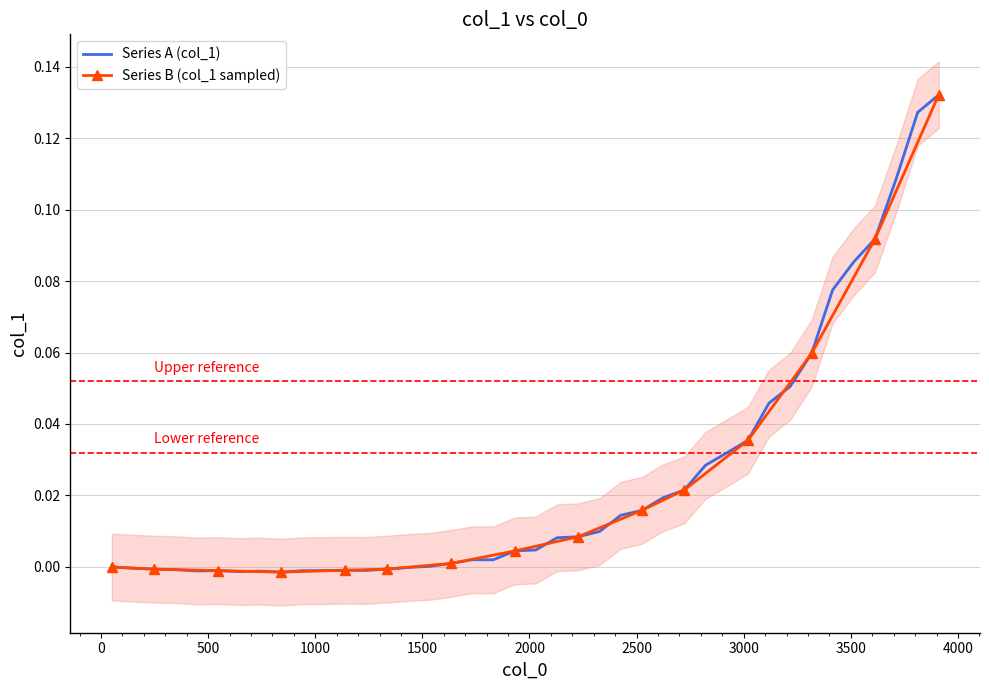

How many data points are less than 0?

15